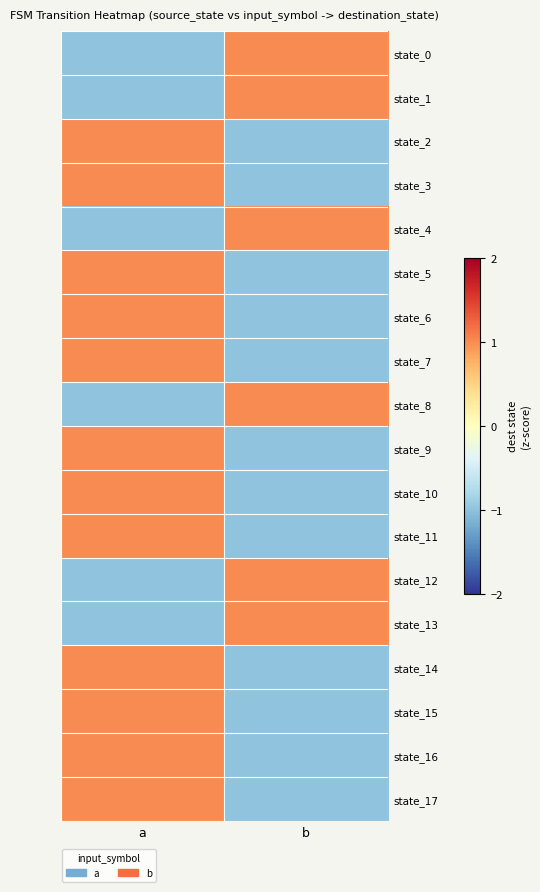

Rank the series at a from highest to lowest value.

state_2, state_3, state_5, state_6, state_7, state_9, state_10, state_11, state_14, state_15, state_16, state_17, state_0, state_1, state_4, state_8, state_12, state_13